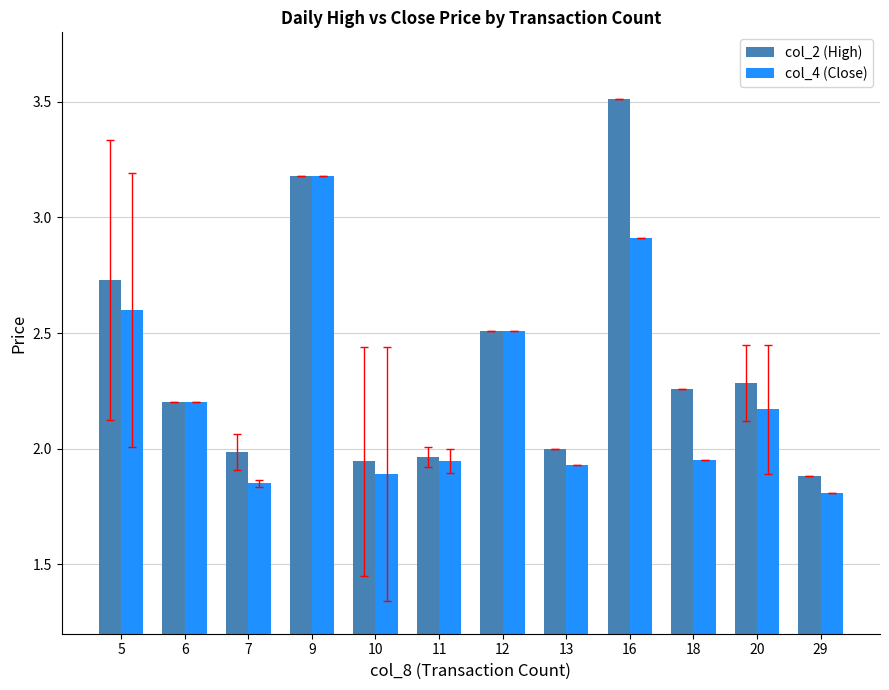

How many data points in col_4 (Close) are less than 2?

6